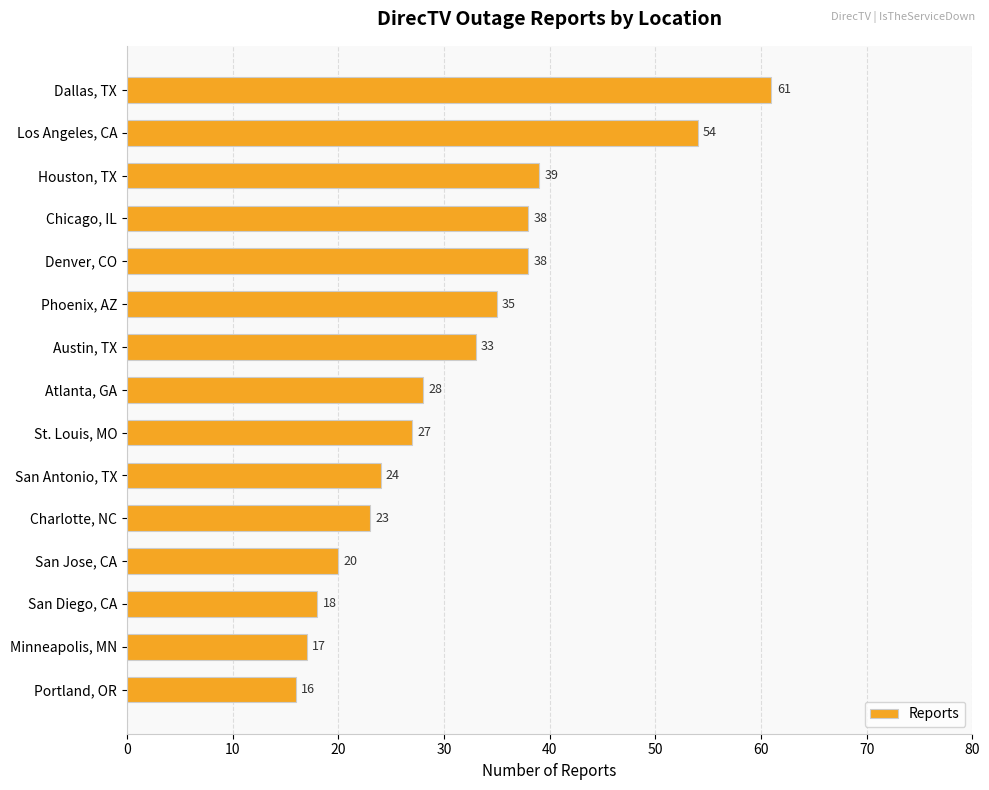

What is the change in value from Phoenix, AZ to San Diego, CA?

-17